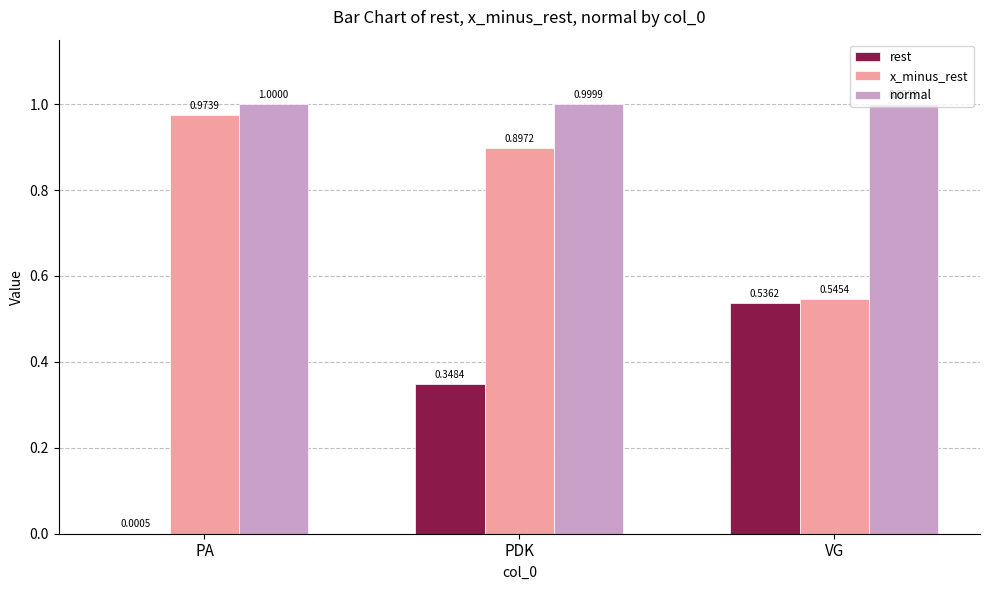

Is it true that x_minus_rest equals 1.0 at PA?

True